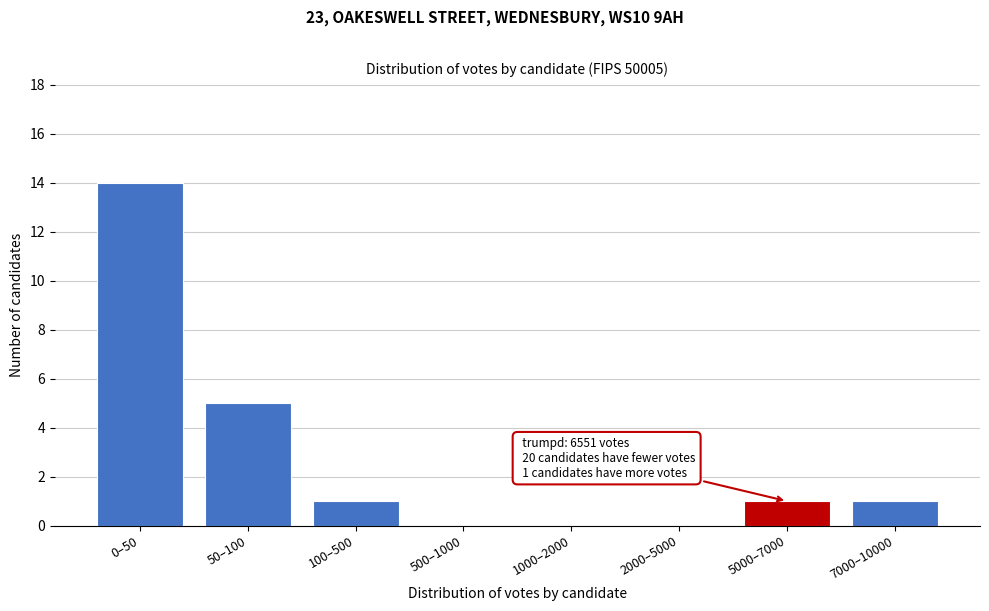

Reading left to right, list all the values displayed in this chart.

0–50=14	50–100=5	100–500=1	500–1000=0	1000–2000=0	2000–5000=0	5000–7000=1	7000–10000=1